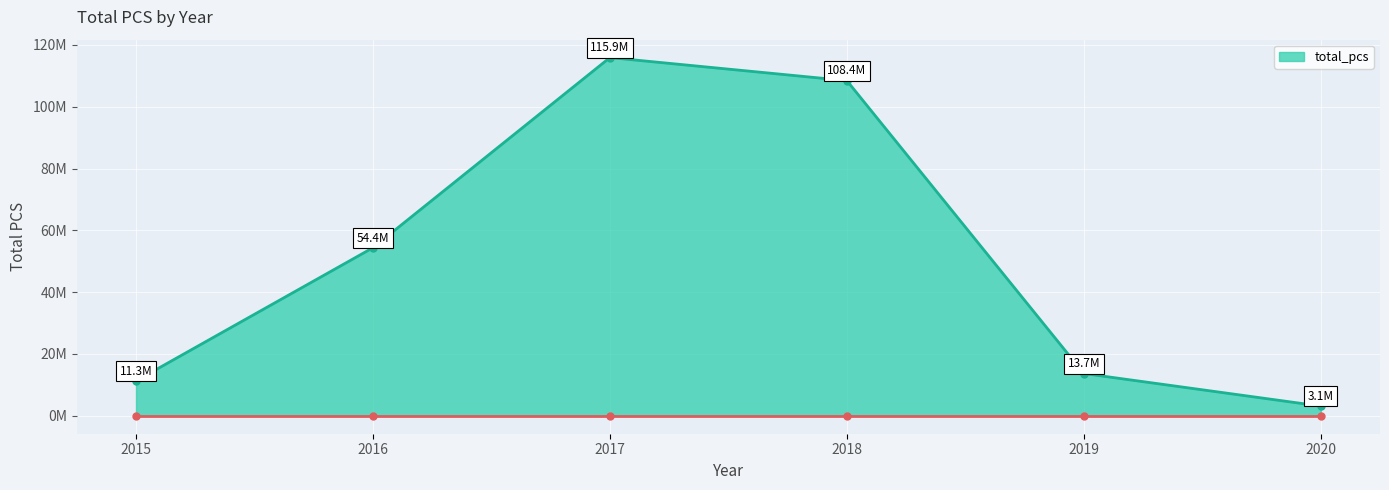

How many interior local peaks (higher than both neighbors) does the data have?

1